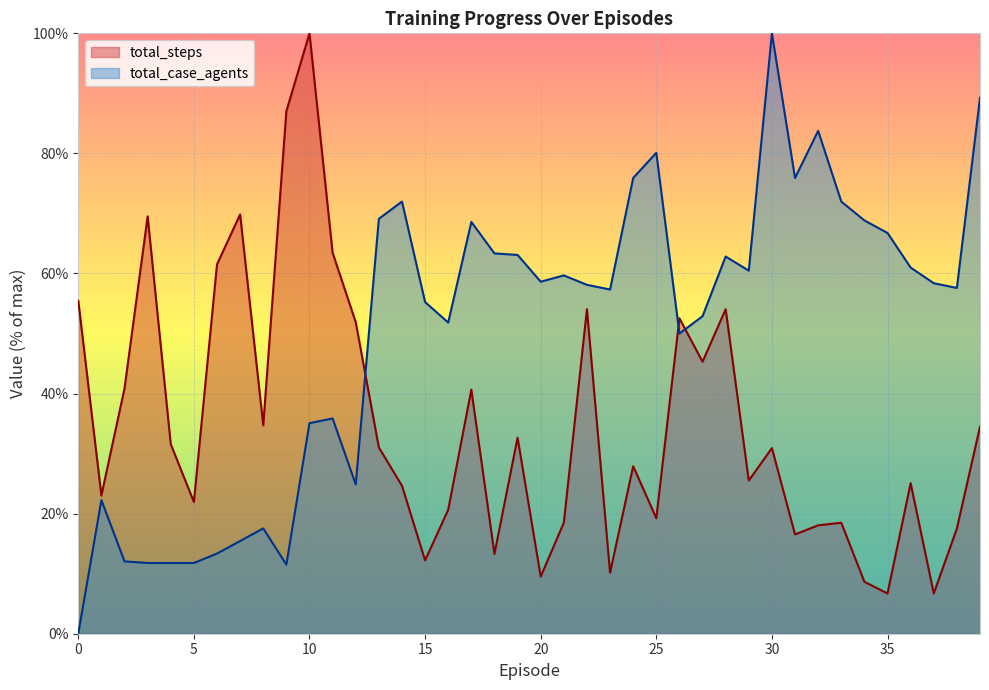

What is the maximum value shown in the chart?

100.0